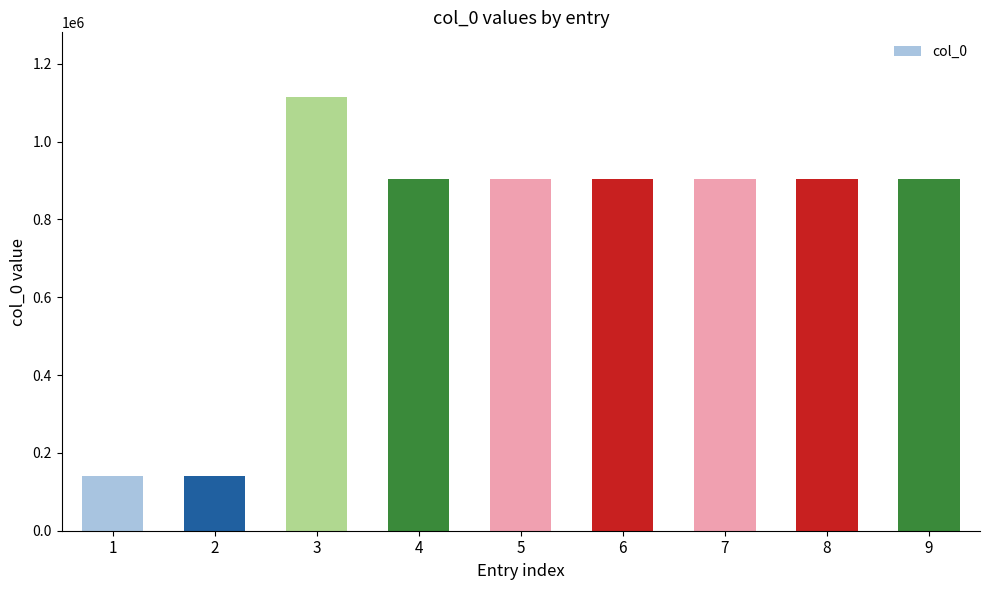

What is the maximum value shown in the chart?

1113528